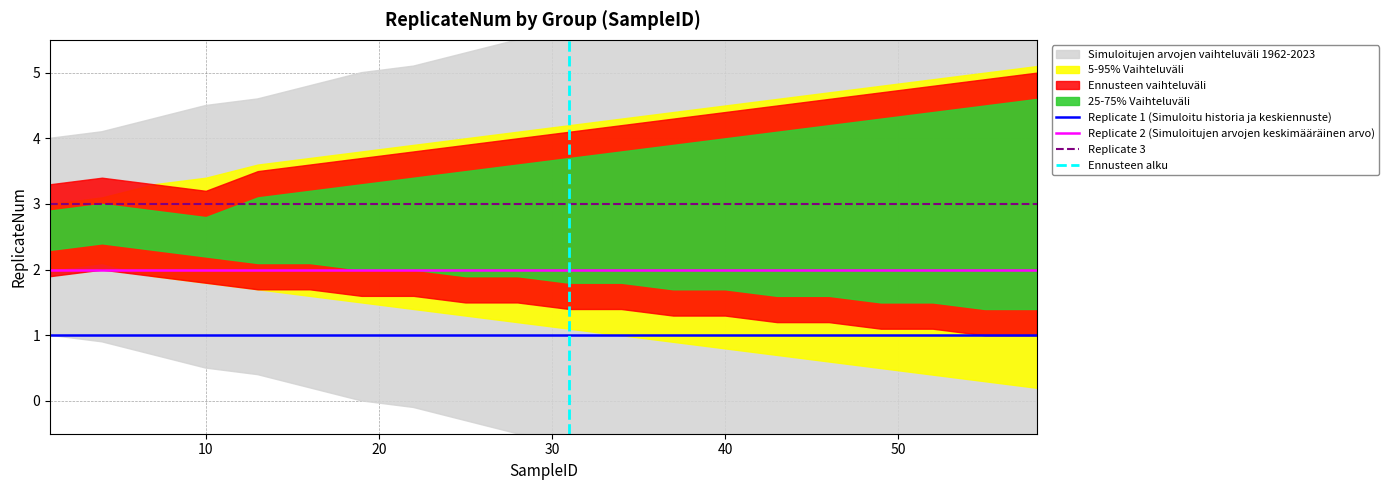

Does the chart have visible grid lines?

Yes